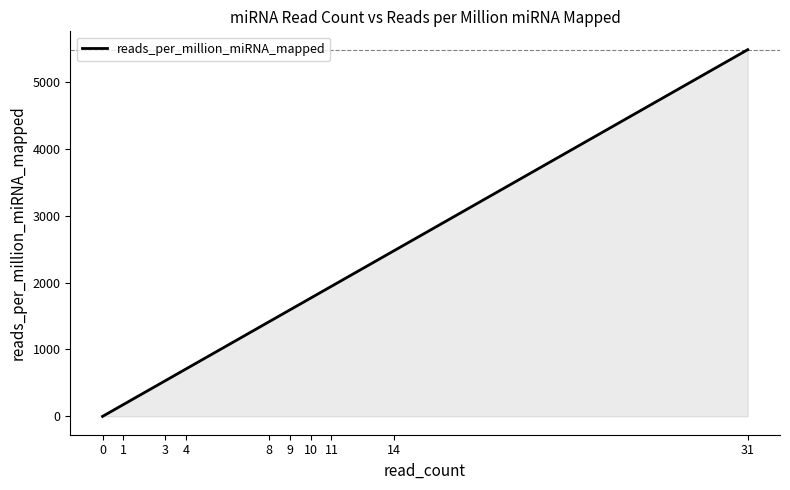

What is the change in value from 10 to 14?

+707.3